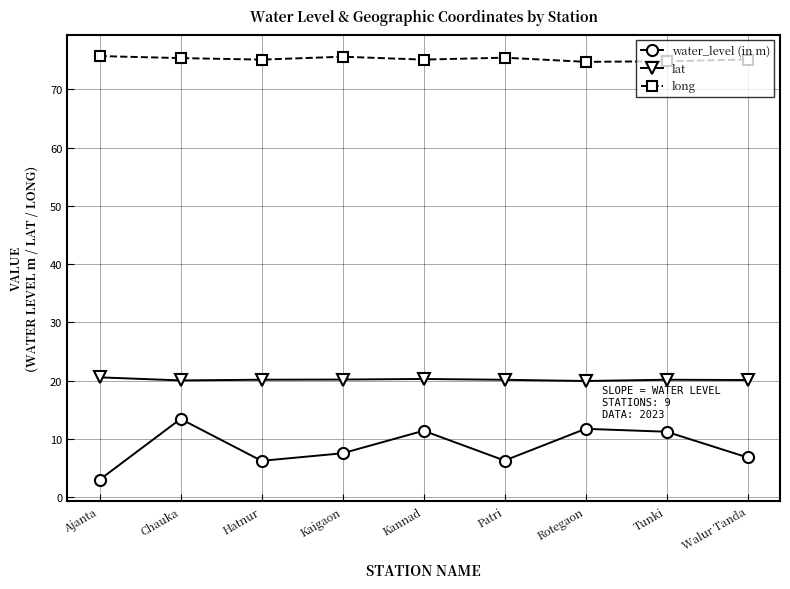

How many distinct data groups are displayed?

3